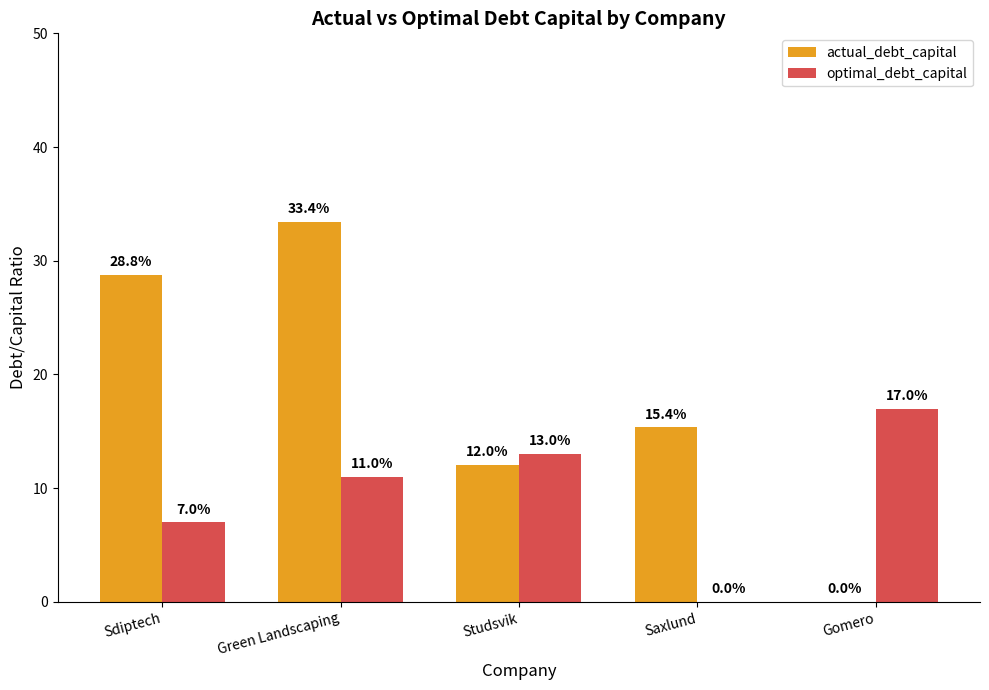

What are all the series names shown in the legend?

actual_debt_capital, optimal_debt_capital